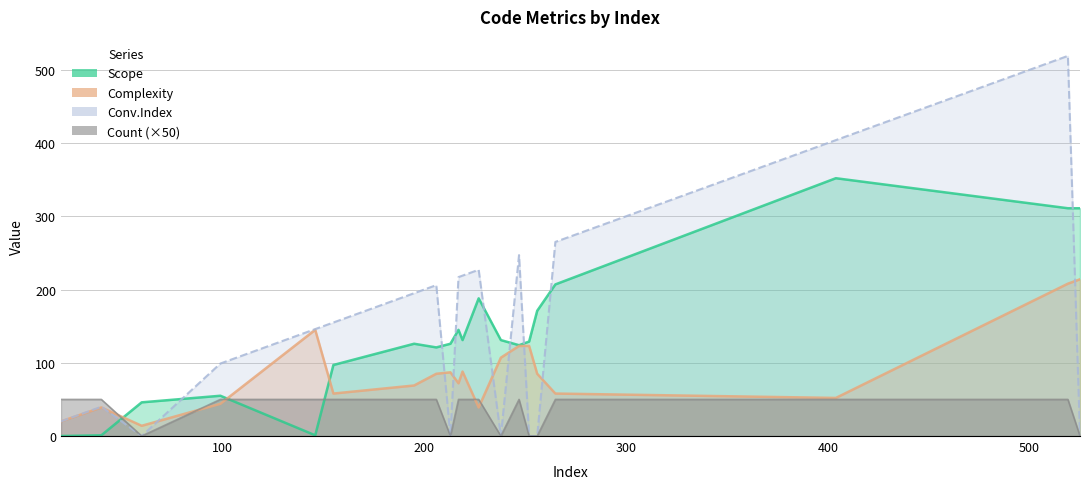

Which label corresponds to the largest value in the chart?

519